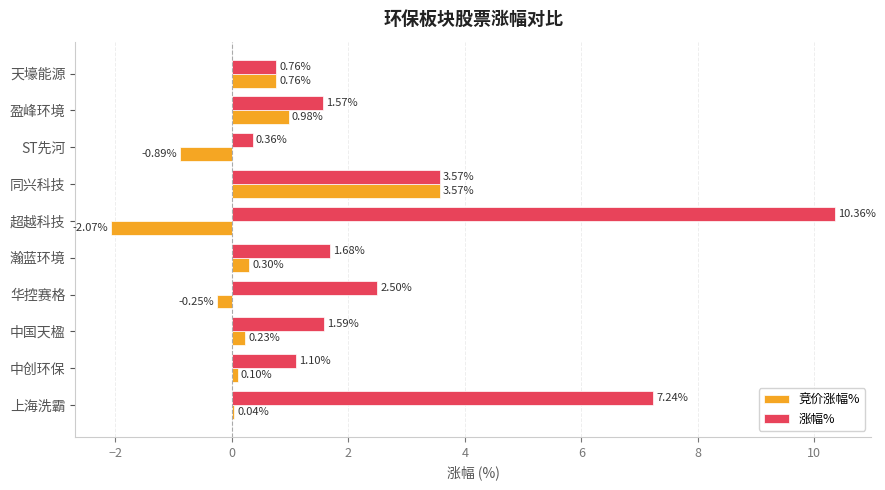

What are all the series names shown in the legend?

竞价涨幅%, 涨幅%